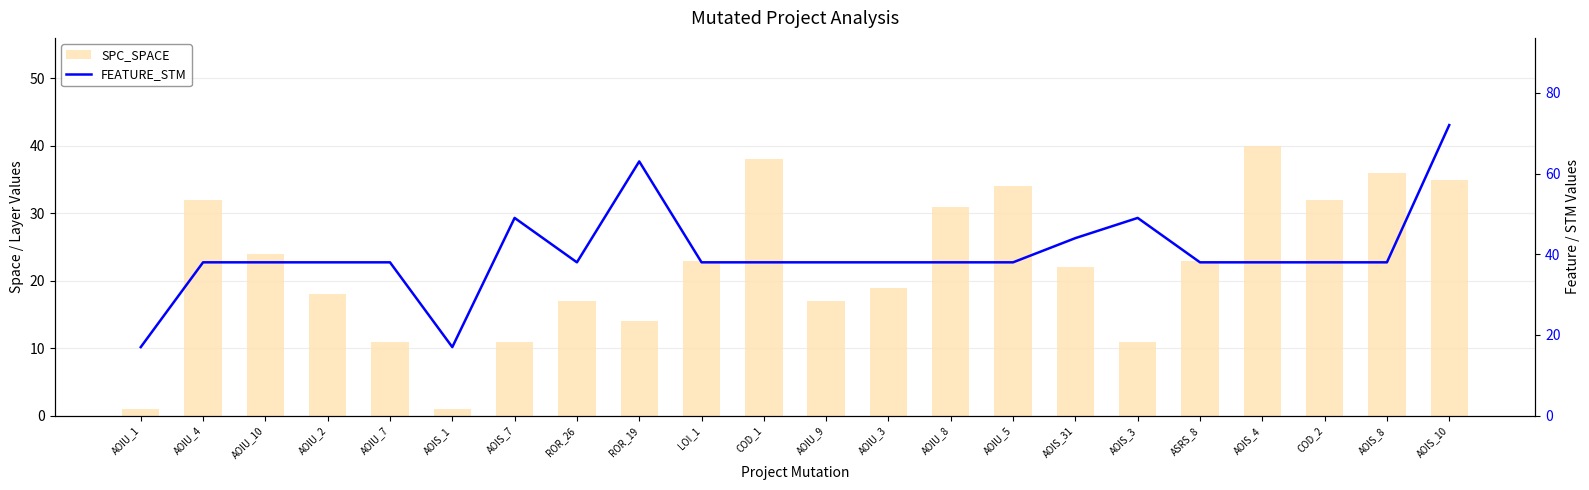

Are the bars grouped side by side (vs. stacked)?

Yes